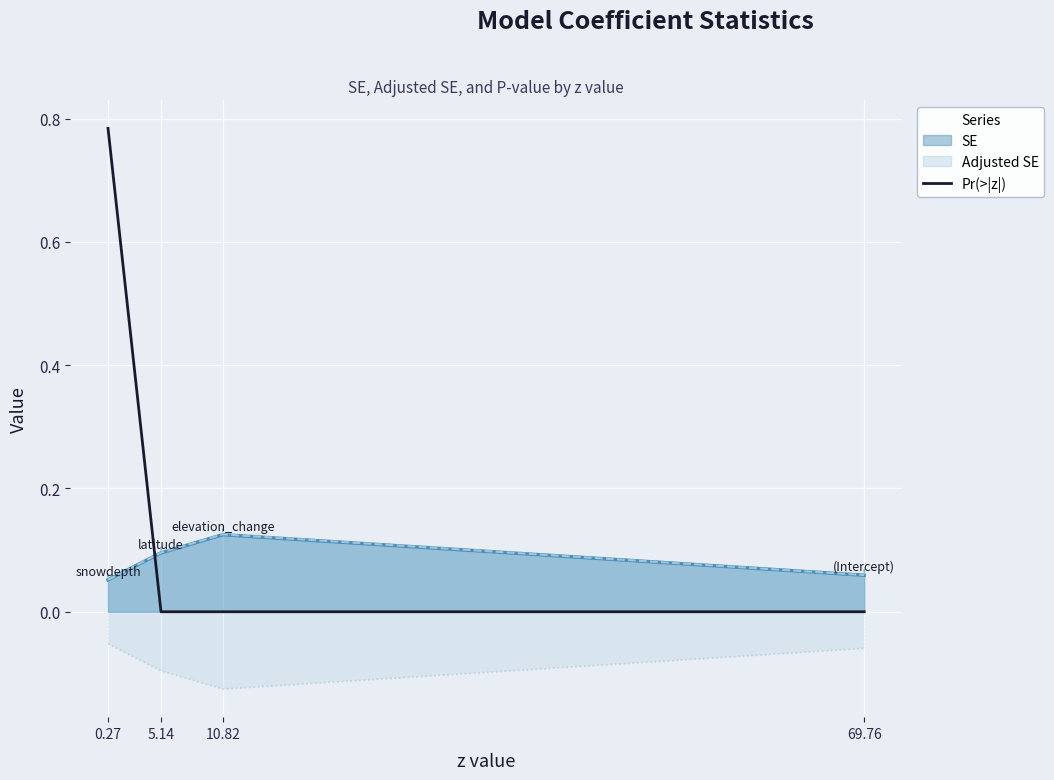

What is the label of the 3rd point from the left?

10.82